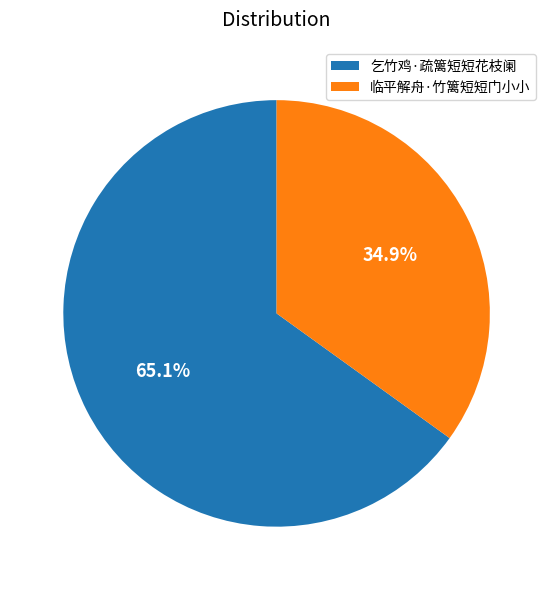

To the nearest percent, what is the average slice percentage?

50%